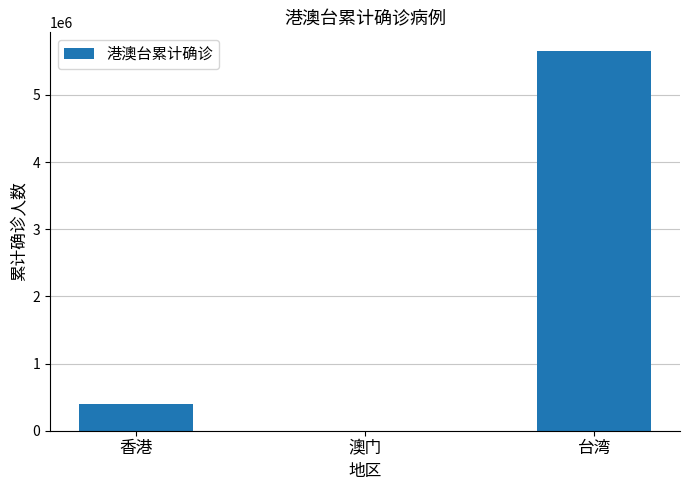

At which category does the chart reach its peak across all series?

台湾